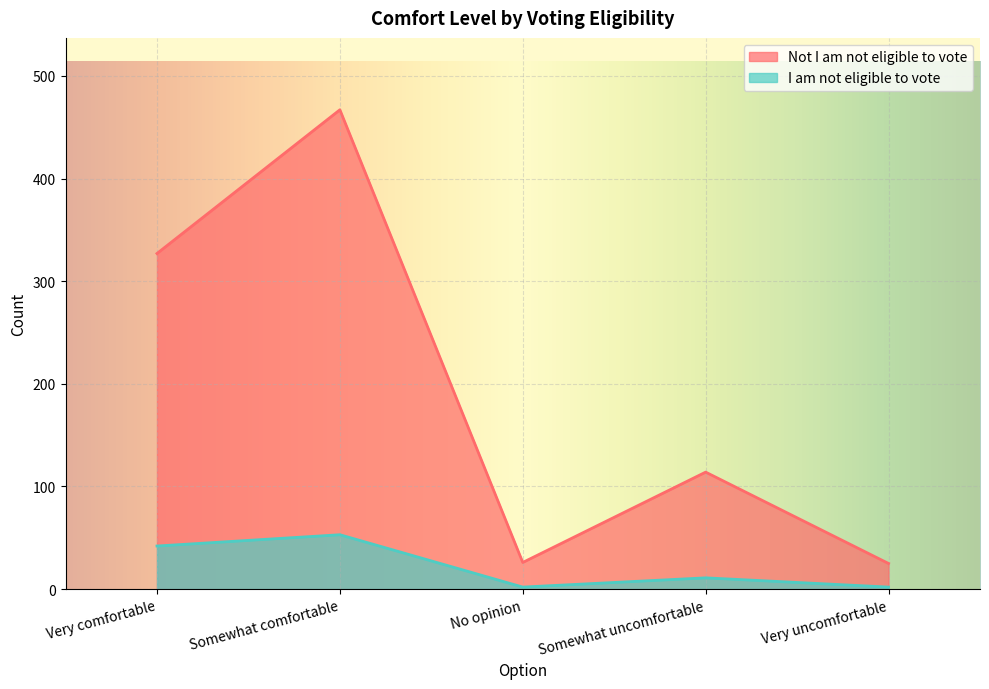

List the series in order of their overall mean, highest first.

Not I am not eligible to vote, I am not eligible to vote